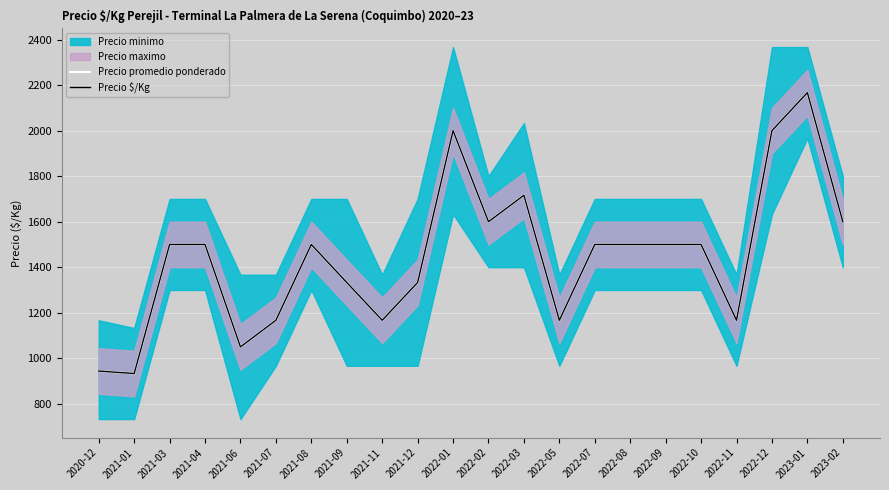

At which label is Precio promedio ponderado closest to 1550?

2021-03